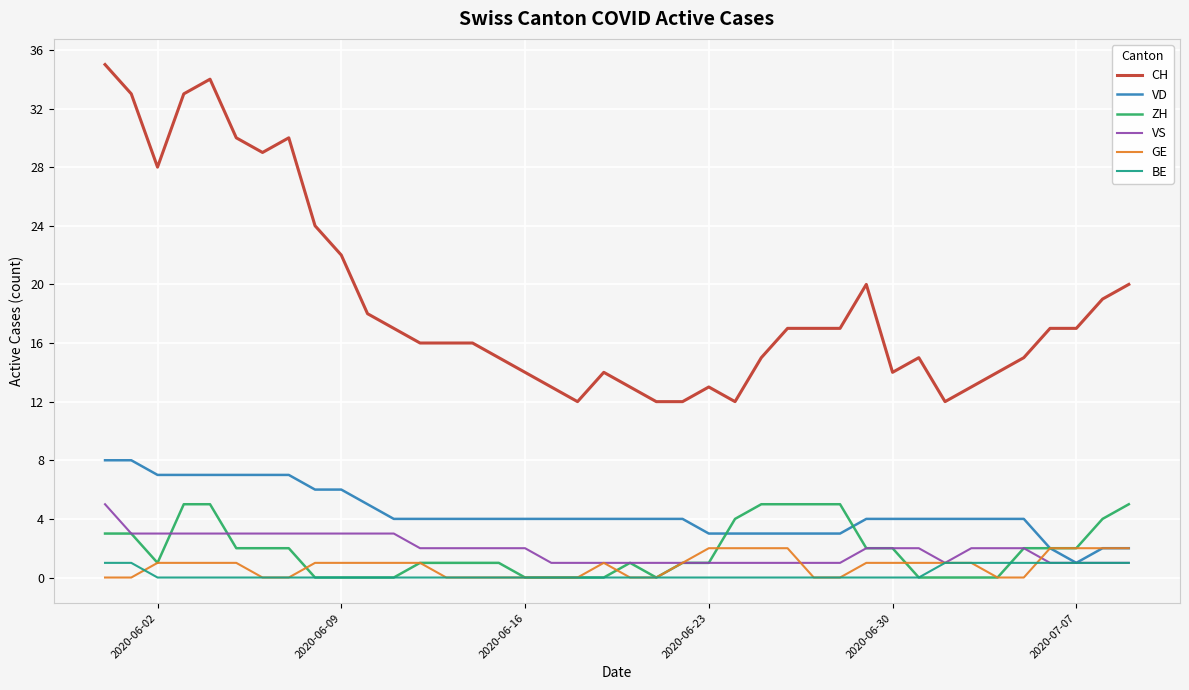

What is the lowest value of the CH series?

12